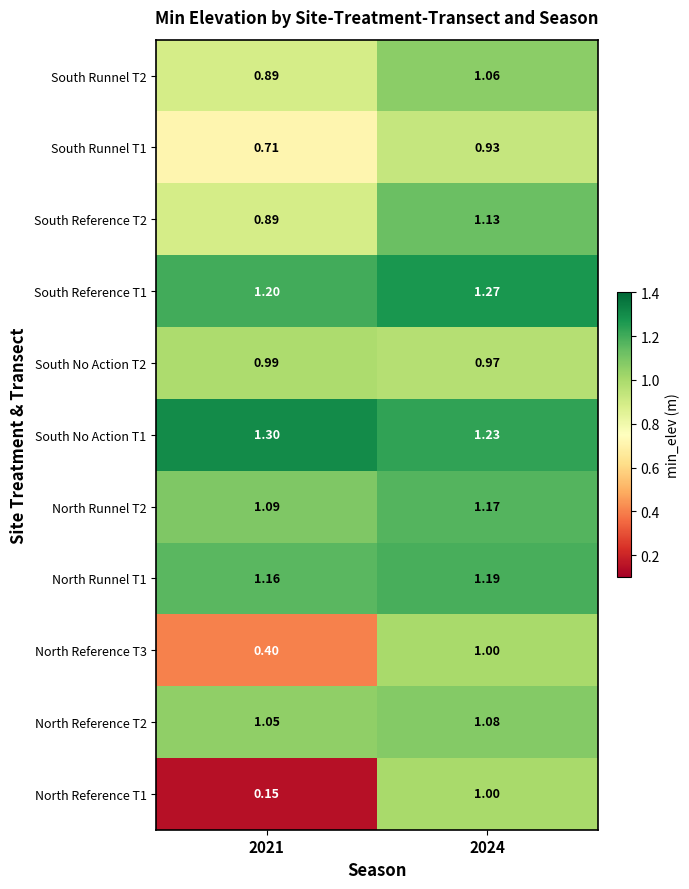

Is the value of North Runnel T2 at 2024 greater than the value of North Runnel T1 at 2021?

Yes